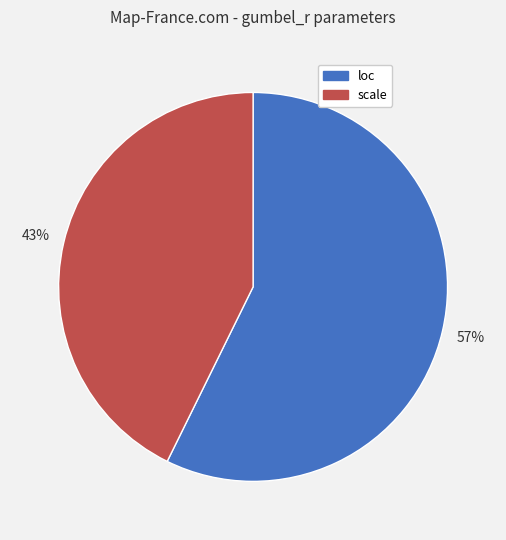

What percentage is the scale slice, to the nearest percent?

43%